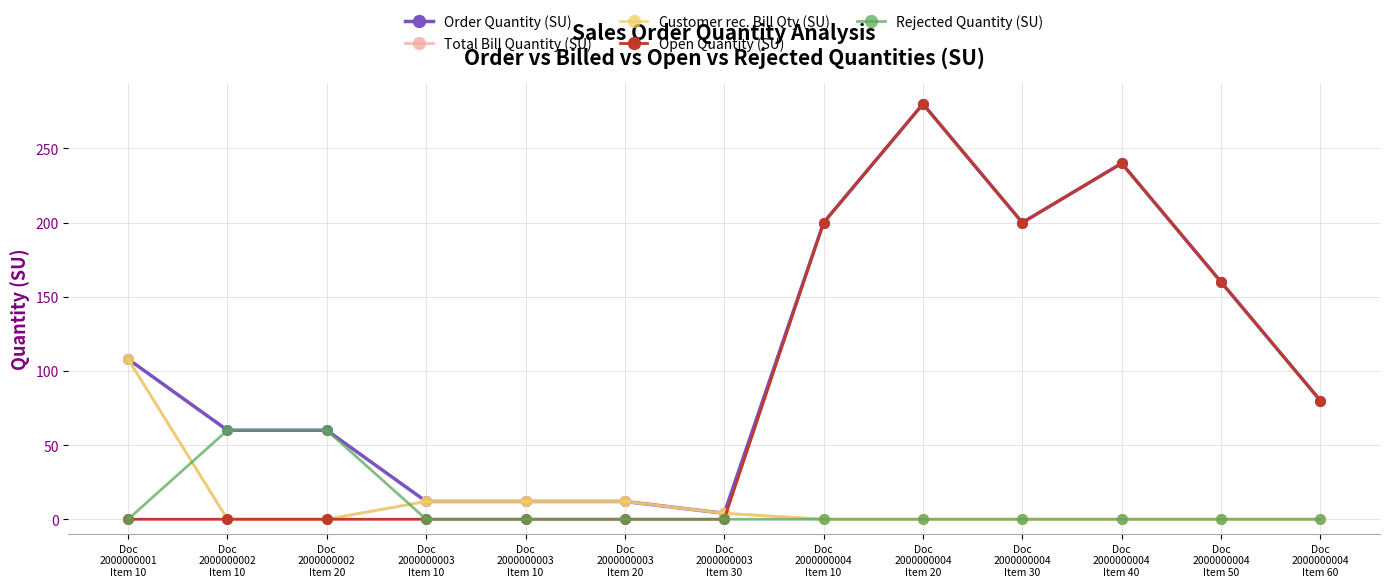

Rank the series at Doc
2000000003
Item 30 from highest to lowest value.

Order Quantity (SU), Total Bill Quantity (SU), Customer rec. Bill Qty (SU), Open Quantity (SU), Rejected Quantity (SU)